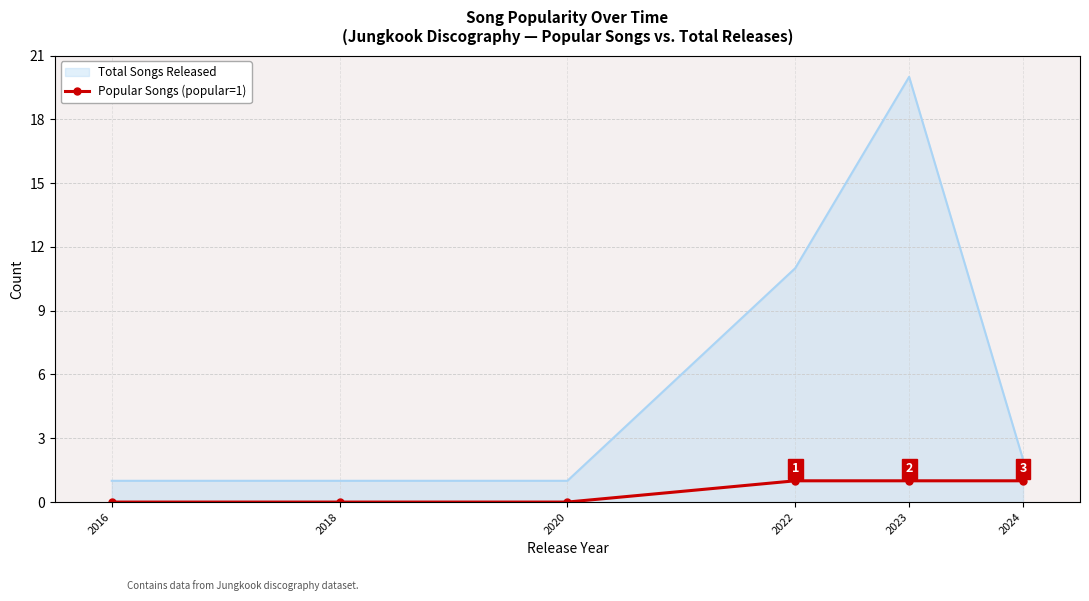

The value of Total Songs Released at 2018 is 1. True or false?

True